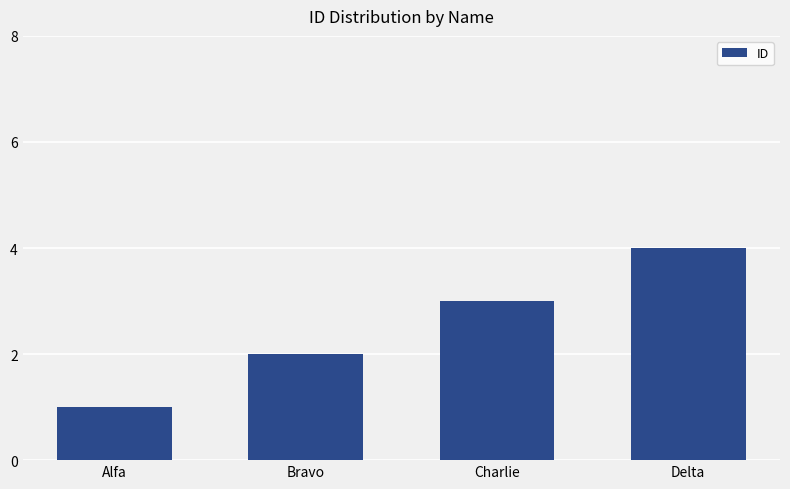

What is the minimum value shown in the chart?

1